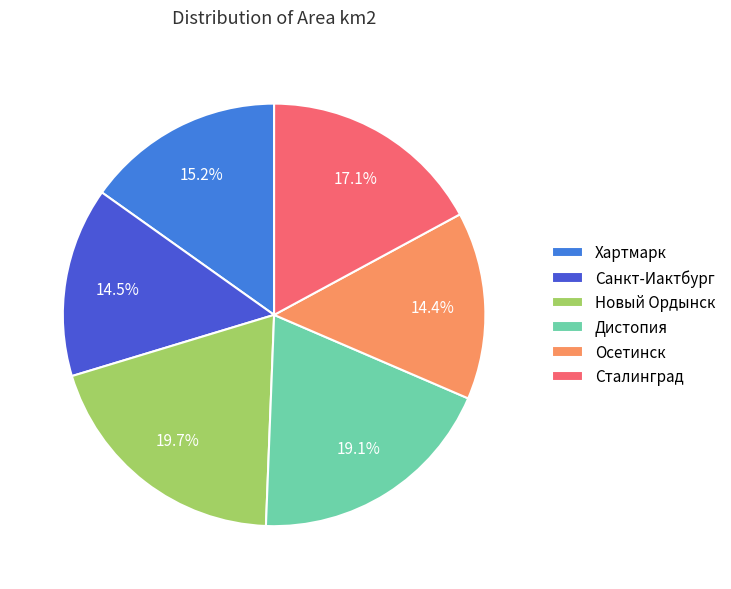

Between Хартмарк and Сталинград, which is larger?

Сталинград